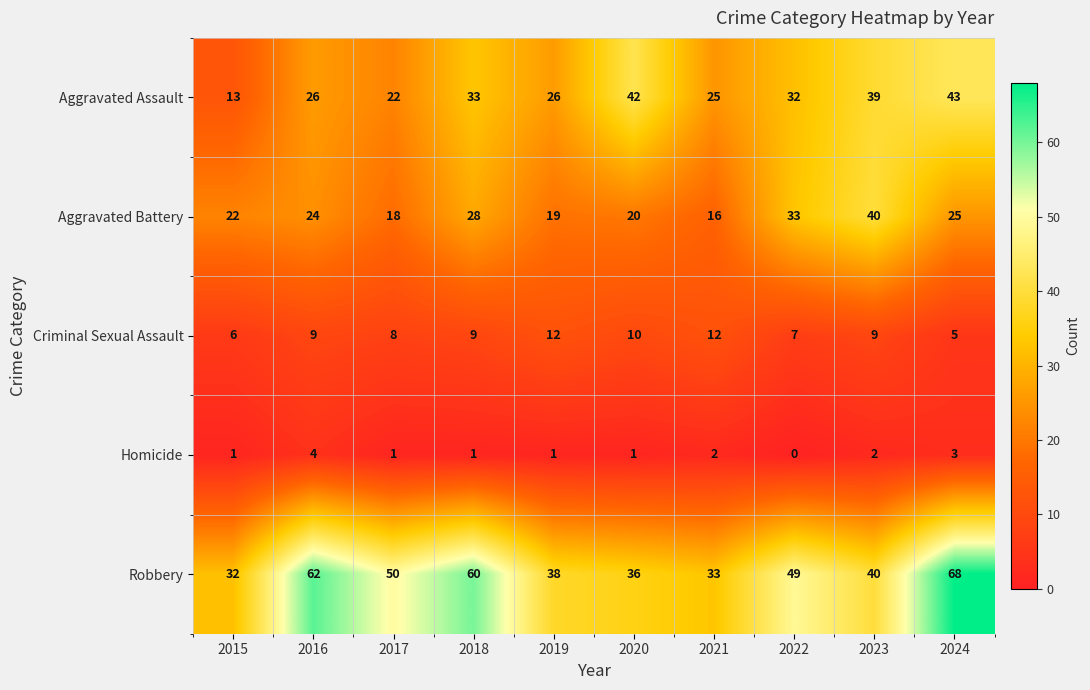

At which category does the chart reach its minimum across all series?

2022